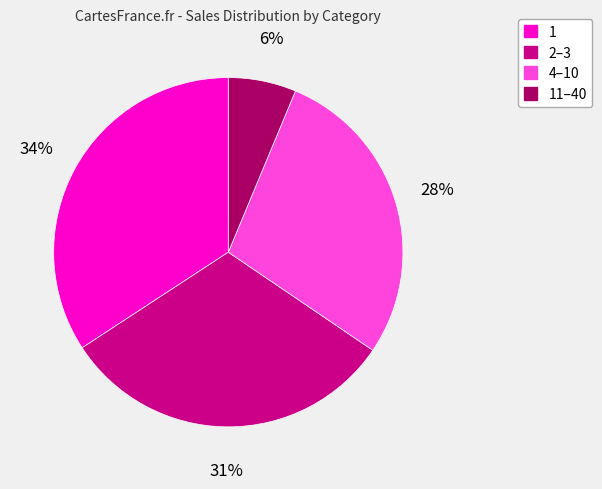

Does 4–10 account for over 50% of the chart?

No